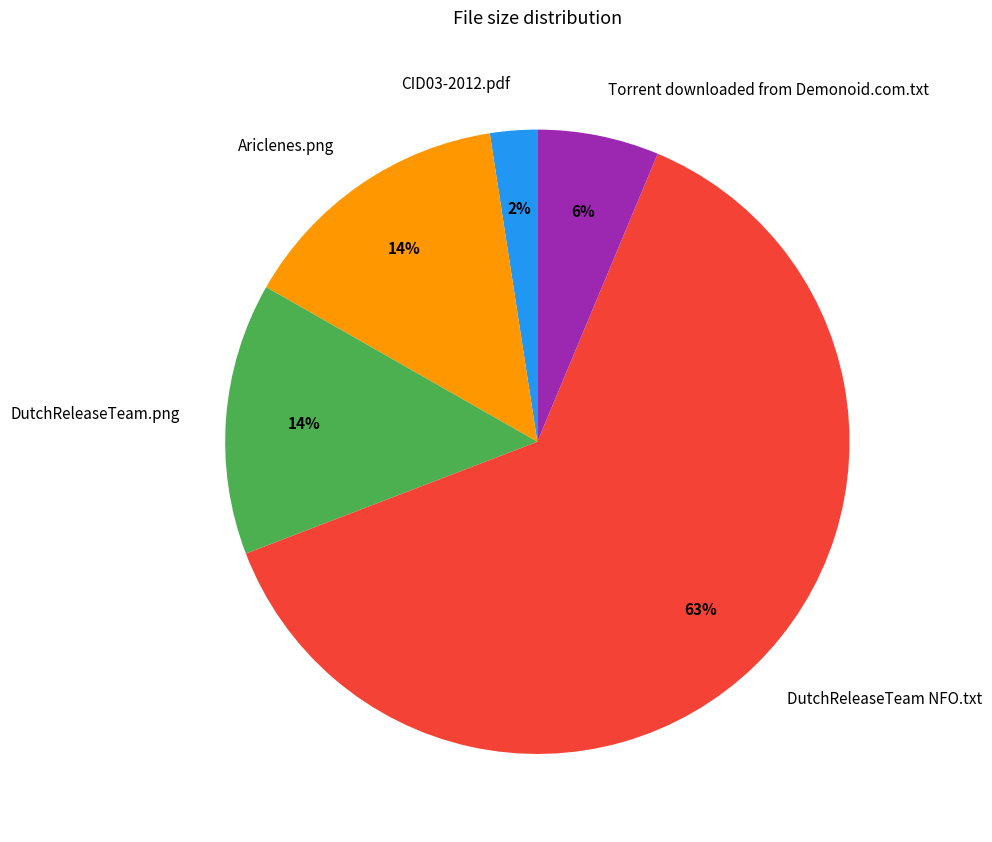

To the nearest percent, what percentage of the pie is Ariclenes.png?

14%